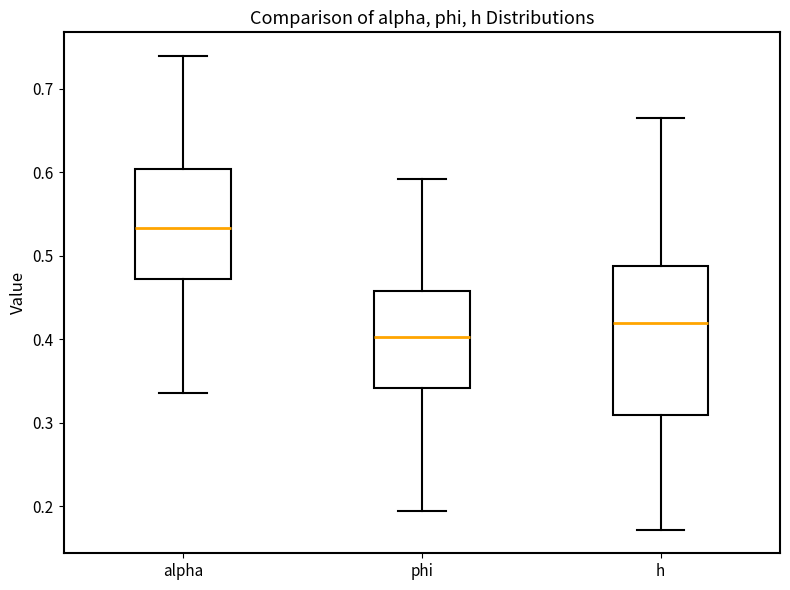

Reading left to right, transcribe this box plot: for each box, give where its median line is, the range the box spans, and where its two whiskers end, as read against the y-axis. The values are not printed on the chart, so give them approximately, as read against the axis.

alpha: median 0.53, box 0.47 to 0.60, whiskers 0.34 to 0.74
phi: median 0.40, box 0.34 to 0.46, whiskers 0.19 to 0.59
h: median 0.42, box 0.31 to 0.49, whiskers 0.17 to 0.66